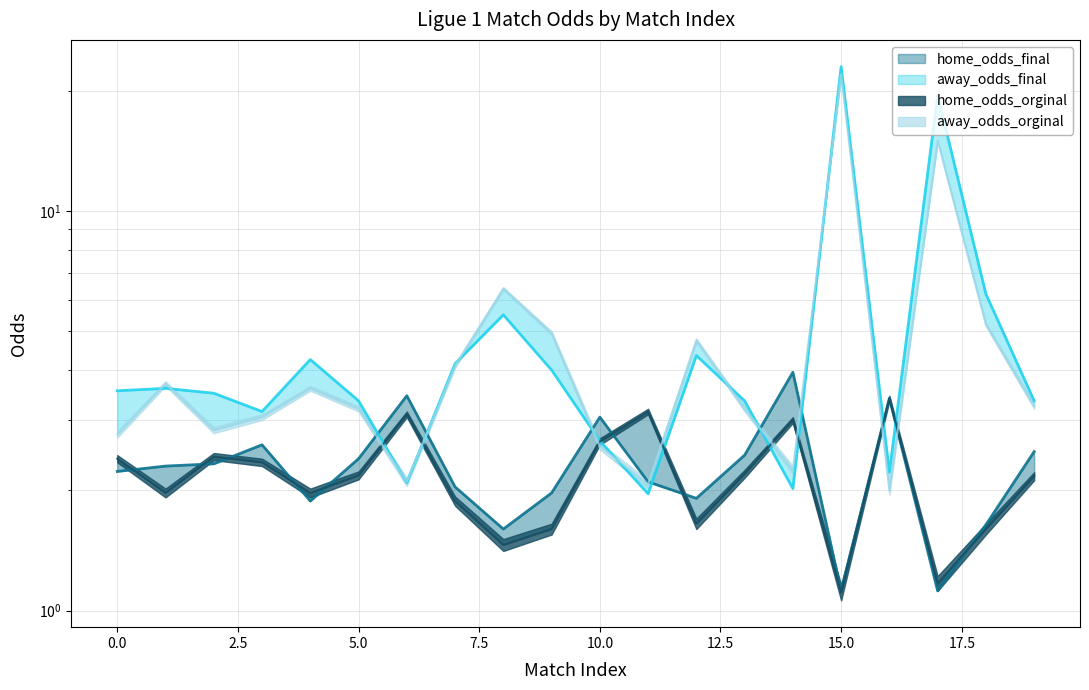

Reading right to left, extract all data points from this chart.

home_odds_final: 19=2.5	18=1.6	17=1.1	16=3.4	15=1.1	14=4.0	13=2.5	12=1.9	11=2.1	10=3.0	9=2.0	8=1.6	7=2.0	6=3.5	5=2.4	4=1.9	3=2.6	2=2.3	1=2.3	0=2.2
away_odds_final: 19=3.4	18=6.2	17=19.5	16=2.2	15=23.0	14=2.0	13=3.4	12=4.3	11=2.0	10=2.7	9=4.0	8=5.5	7=4.2	6=2.1	5=3.4	4=4.2	3=3.1	2=3.5	1=3.6	0=3.5
home_odds_orginal: 19=2.2	18=1.6	17=1.2	16=3.4	15=1.1	14=3.0	13=2.2	12=1.6	11=3.1	10=2.6	9=1.6	8=1.5	7=1.9	6=3.1	5=2.2	4=2.0	3=2.4	2=2.4	1=2.0	0=2.4
away_odds_orginal: 19=3.2	18=5.2	17=15.0	16=2.0	15=22.0	14=2.2	13=3.2	12=4.8	11=2.1	10=2.6	9=5.0	8=6.4	7=4.1	6=2.1	5=3.2	4=3.6	3=3.0	2=2.8	1=3.7	0=2.8